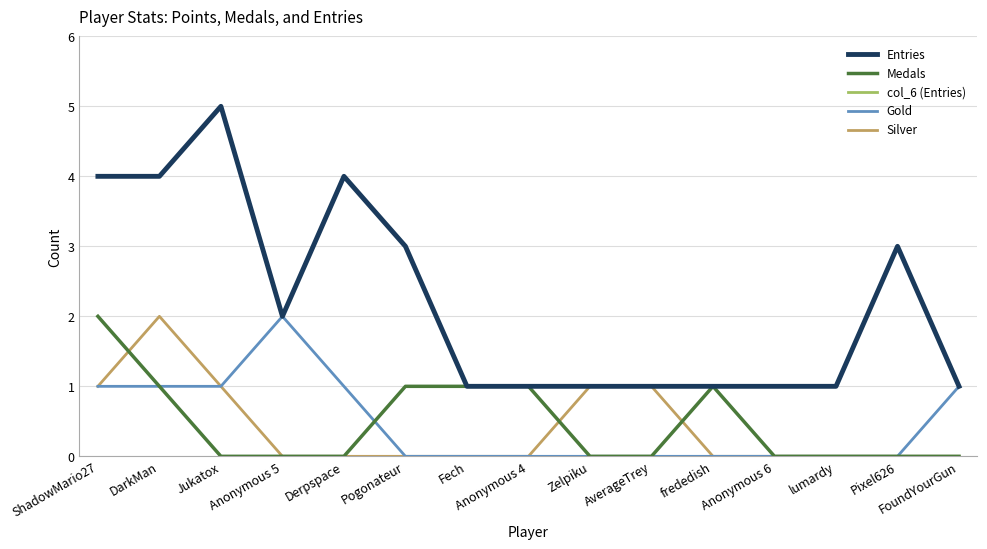

True or false: col_6 (Entries) and Entries cross at least once.

False